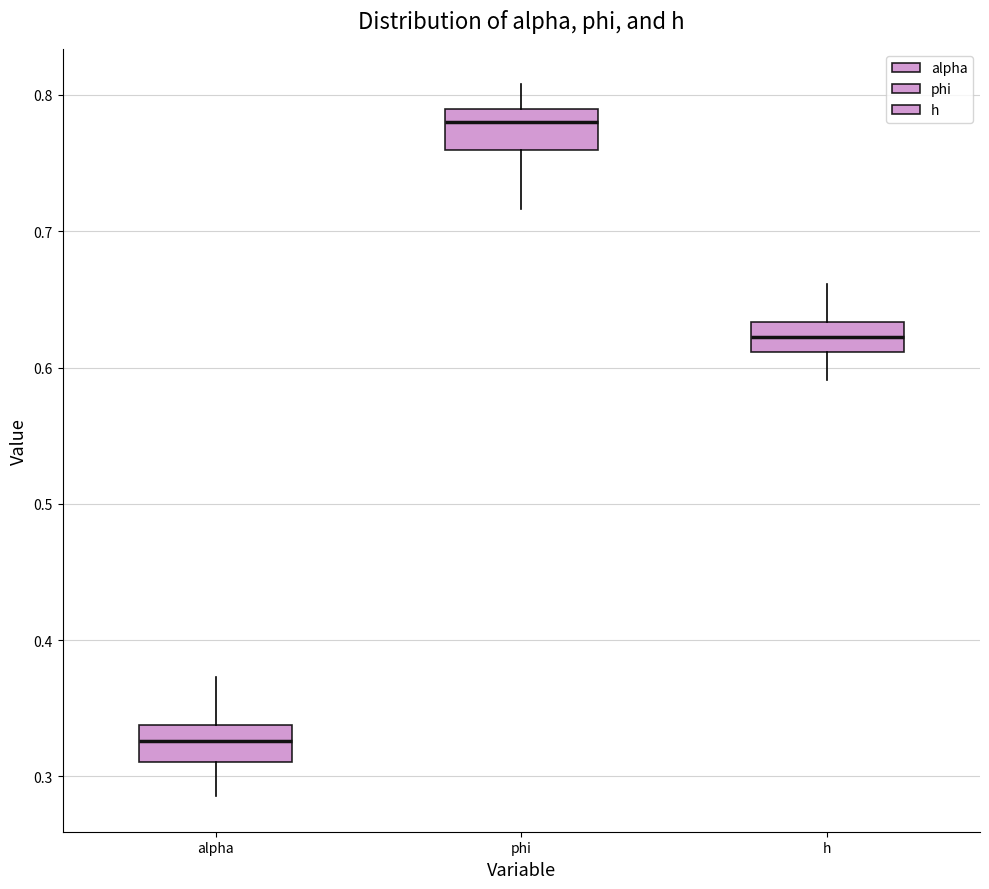

Reading left to right, read every box against the y-axis: the position of its median line, the range the box covers, and the ends of its whiskers. The values are not printed on the chart, so give them approximately, as read against the axis.

alpha: median 0.33, box 0.31 to 0.34, whiskers 0.29 to 0.37
phi: median 0.78, box 0.76 to 0.79, whiskers 0.72 to 0.81
h: median 0.62, box 0.61 to 0.63, whiskers 0.59 to 0.66